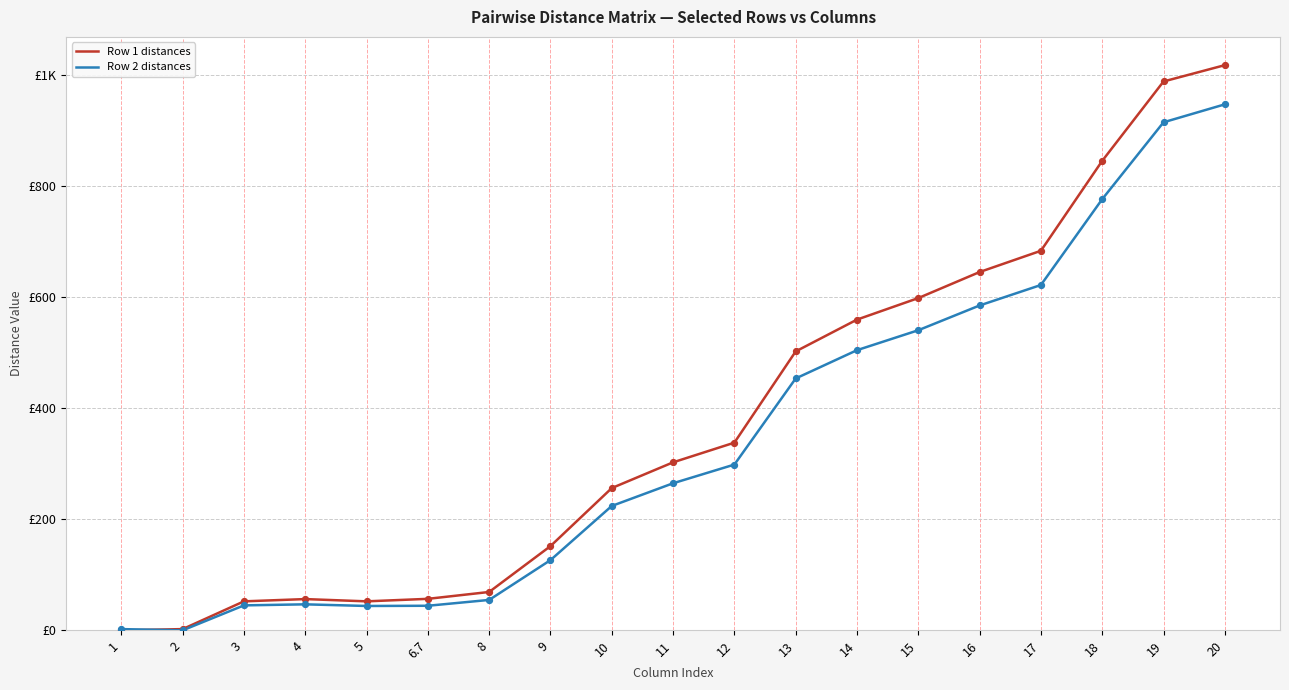

Which series has the largest total across all categories?

Row 1 distances